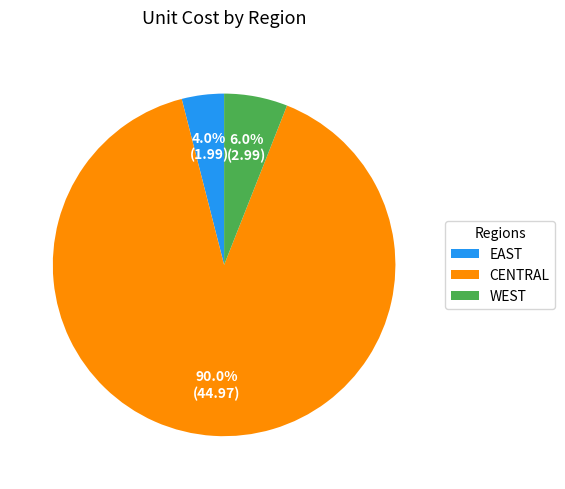

Rank the categories by value from highest to lowest.

CENTRAL, WEST, EAST